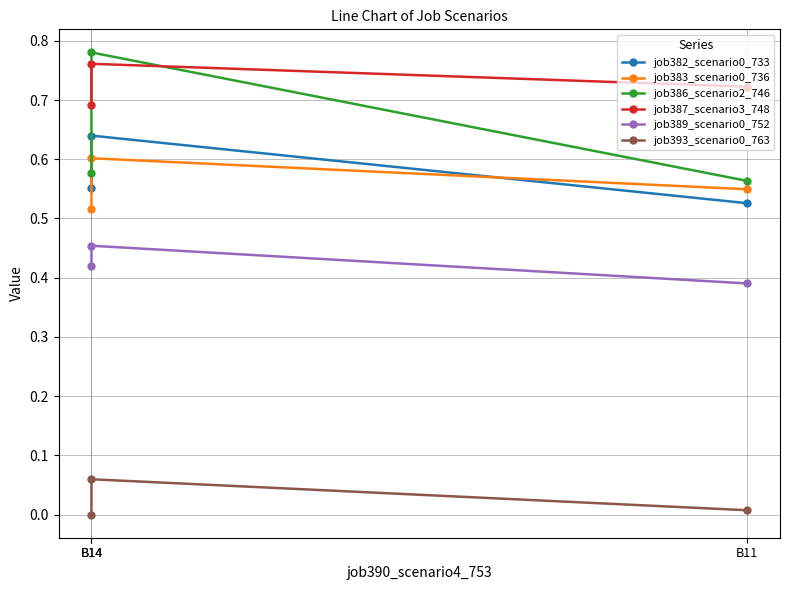

Between B14 and B11, which series saw the biggest shift?

job386_scenario2_746